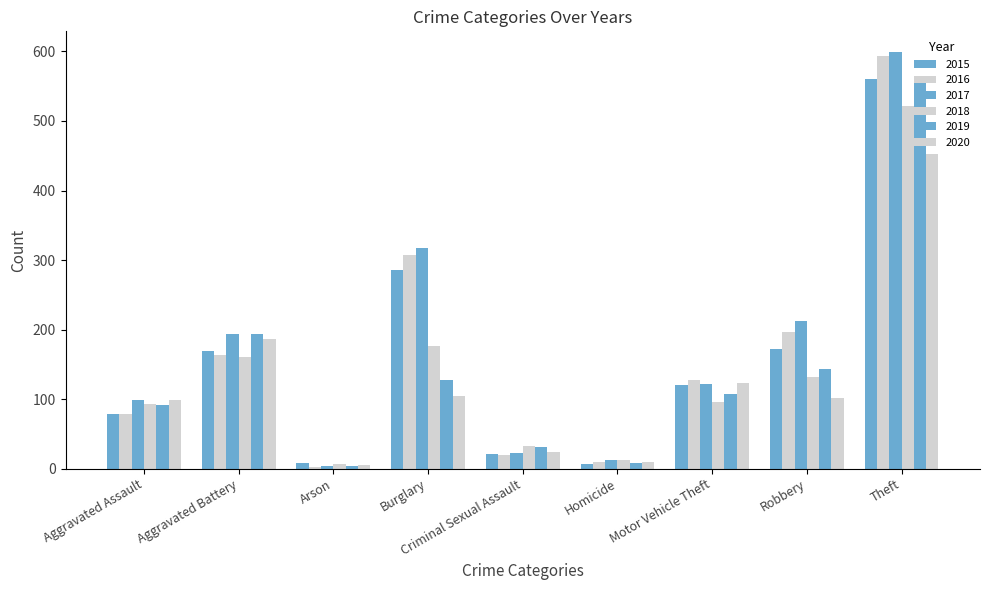

Which category has the highest value in the 2015 series?

Theft